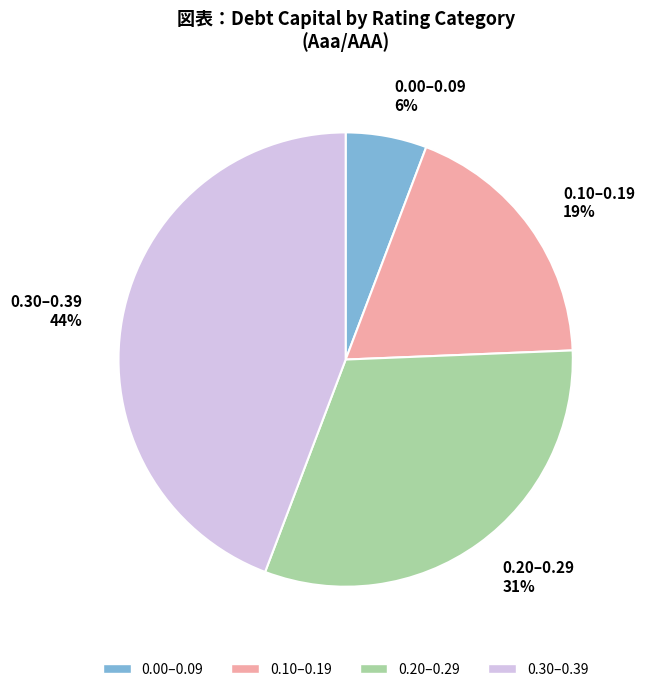

To the nearest percent, what percentage of the pie is 0.10–0.19 19%?

19%